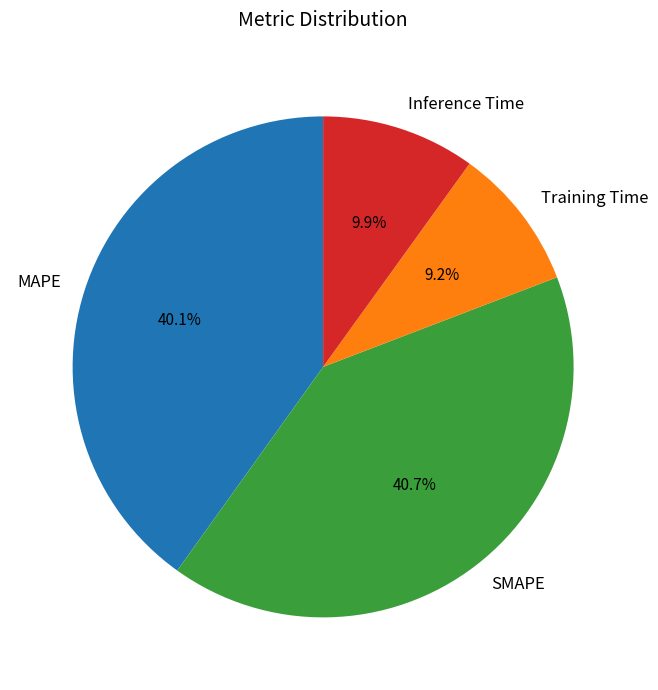

How many segments does this pie chart have?

4